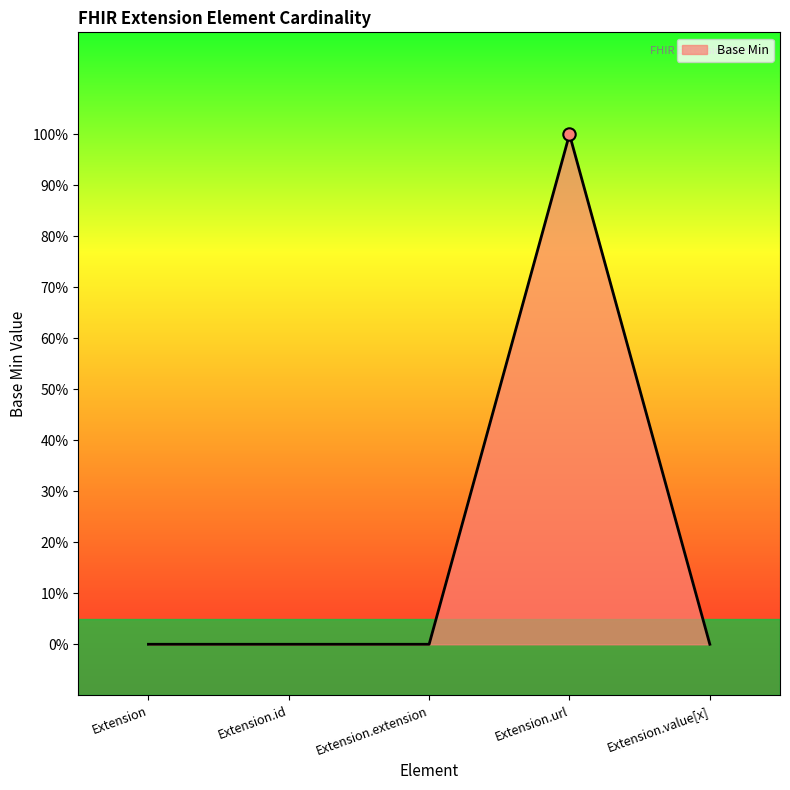

Which has a higher value, Extension.id or Extension.extension?

Extension.id